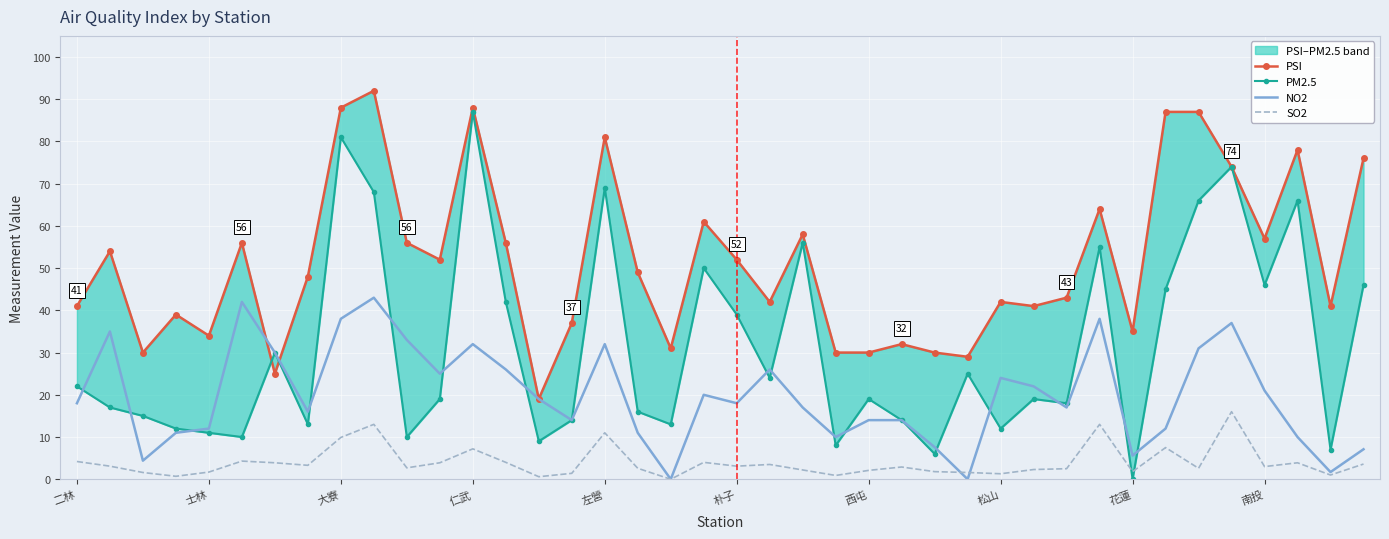

List the series in order of their overall mean, lowest first.

SO2, NO2, PM2.5, PSI